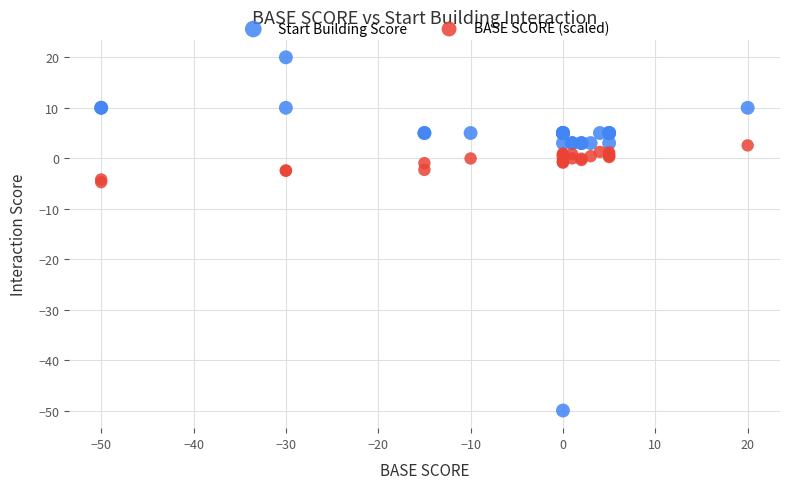

Which series reaches the maximum Y coordinate?

Start Building Score